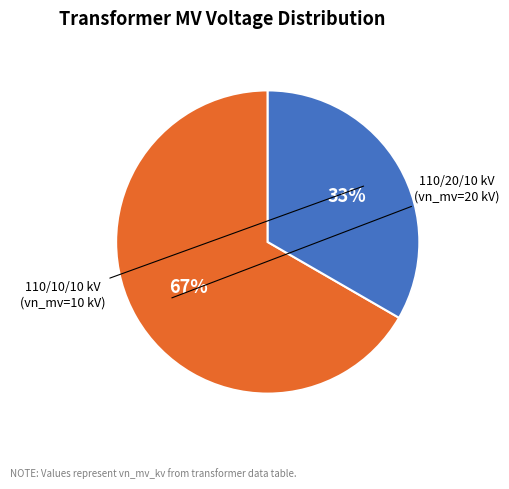

To the nearest percent, what is the average slice percentage?

50%